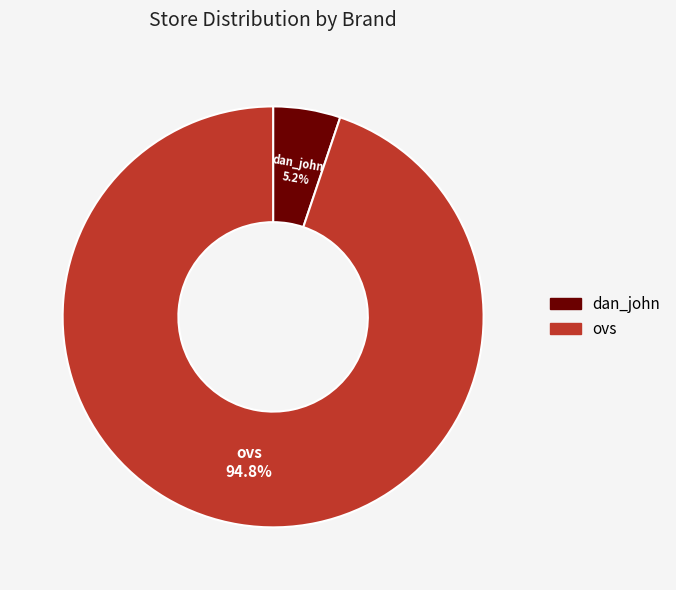

What portion of the pie excludes ovs?

5.2%